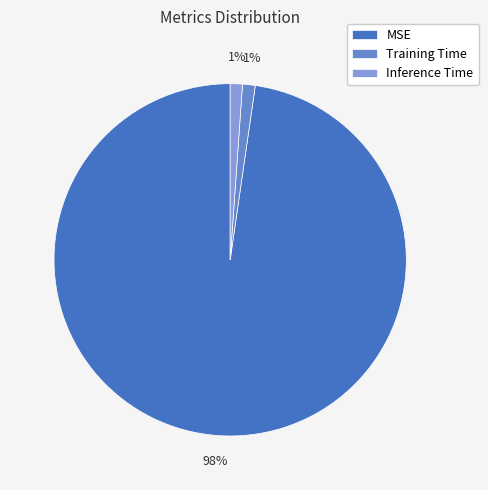

To the nearest percent, what portion does MSE represent?

98%